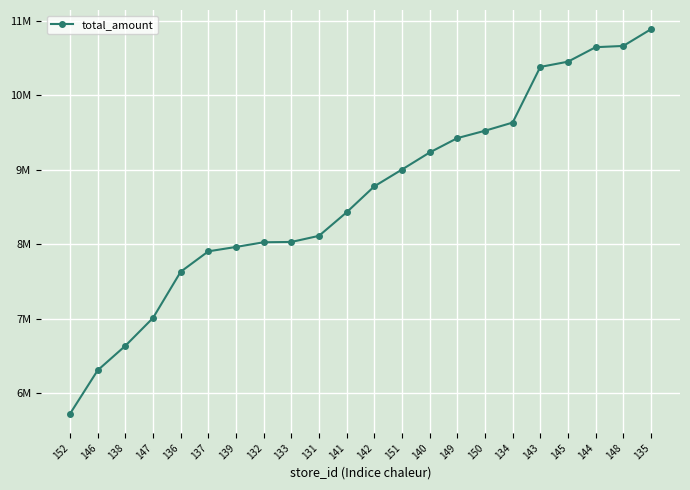

What value does the data have at 149?

9426123